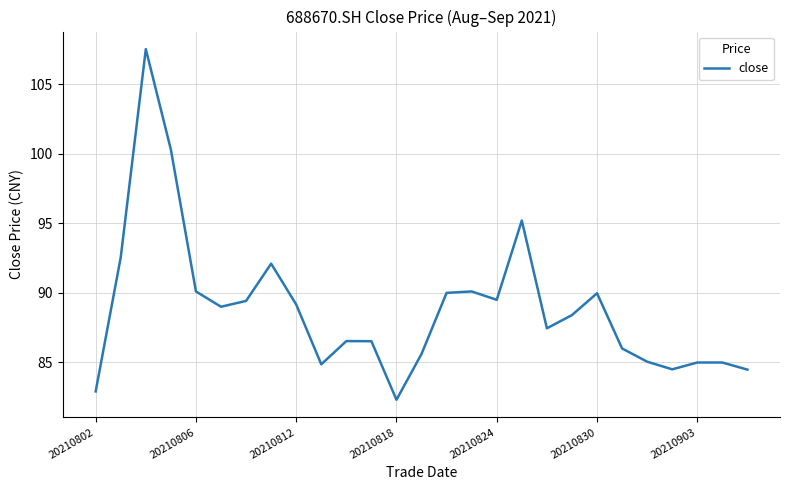

What is the difference between the maximum and minimum values?

25.2